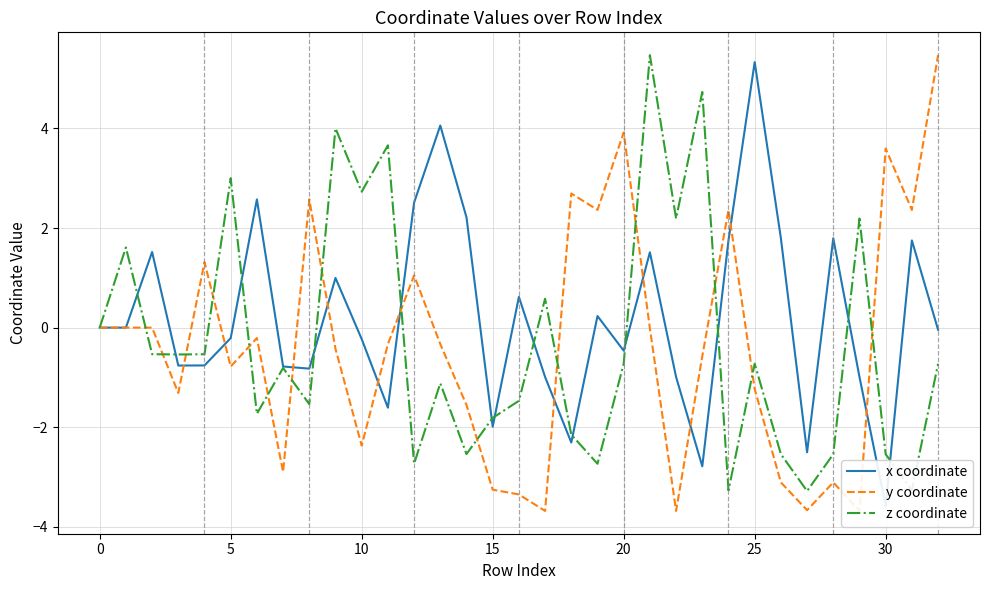

After their last crossing, which series has the higher values: z coordinate or y coordinate?

y coordinate